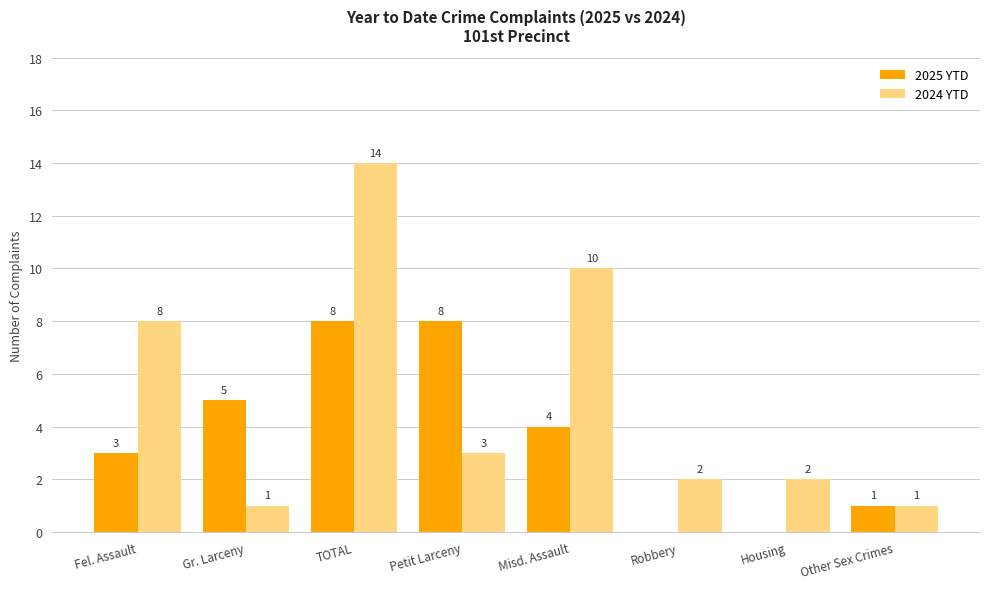

What is the total value across all series at Misd. Assault?

14